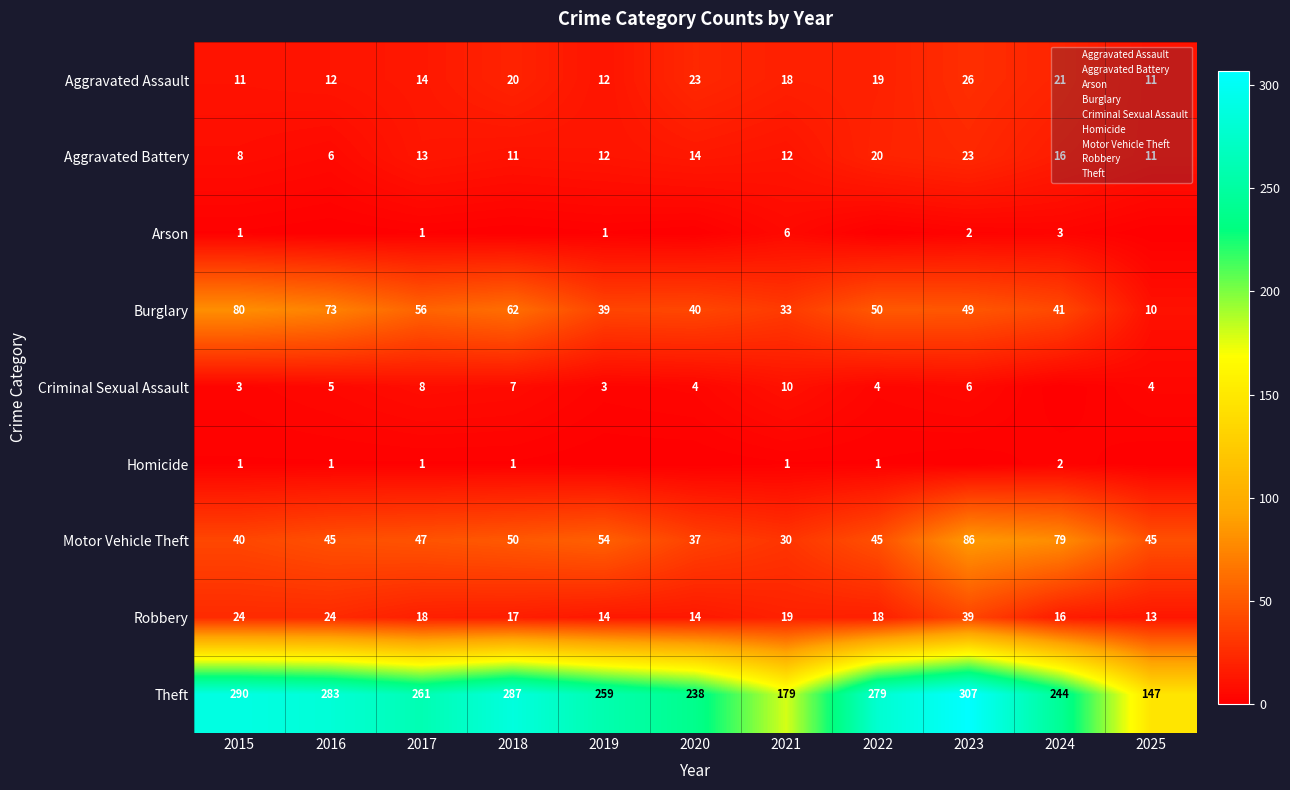

The Homicide series shows 1 at 2017. True or false?

False